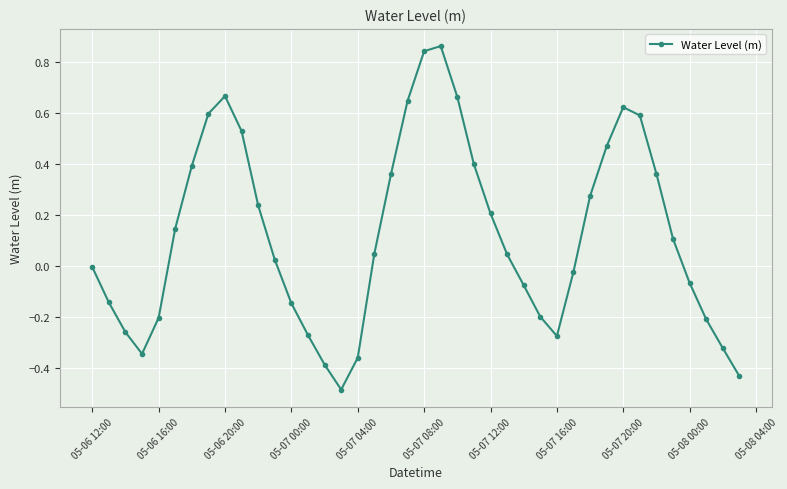

What is the difference between the maximum and minimum values?

1.3